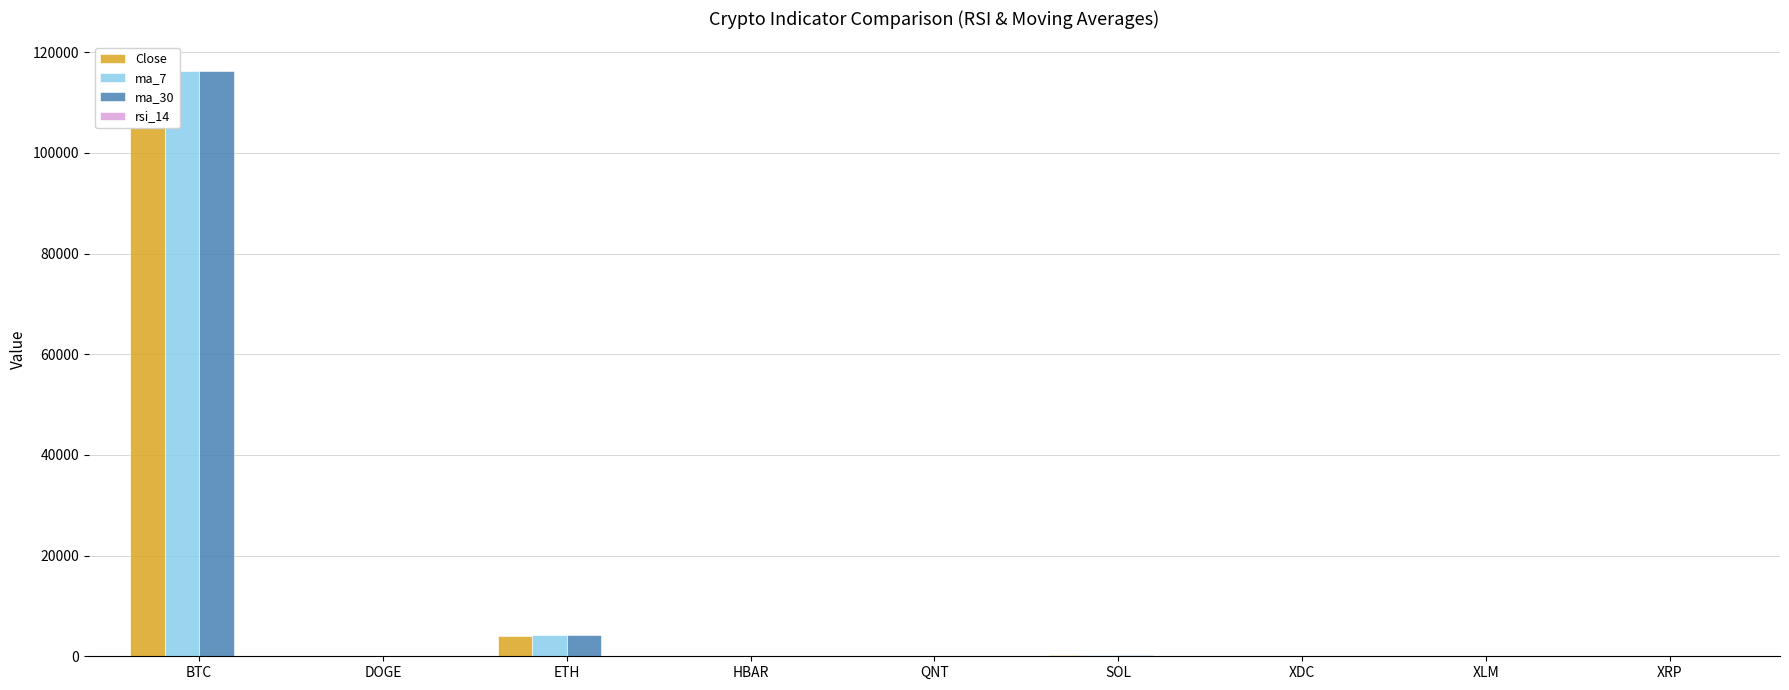

What is the difference between the maximum and second lowest values in the ma_30 series?

116217.4